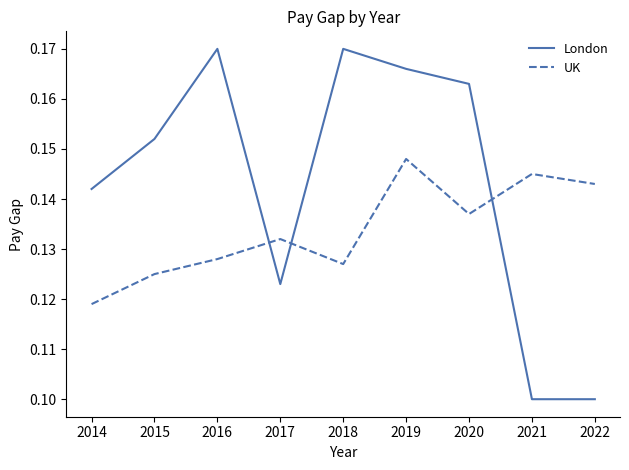

Between 2015 and 2019, which series saw the biggest shift?

UK